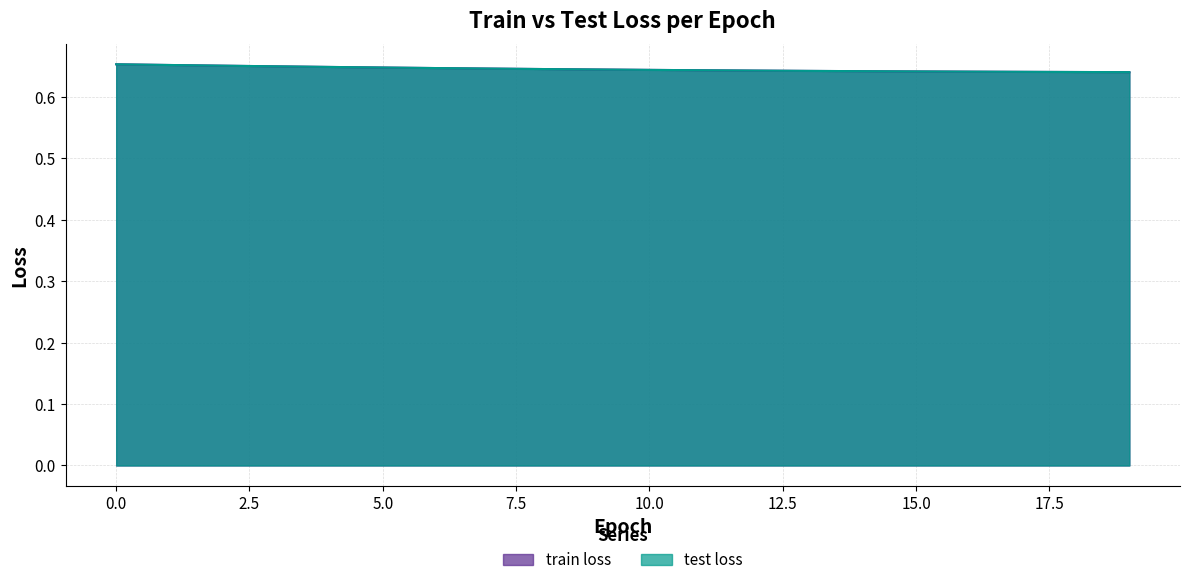

Which series has the largest range (max minus min)?

train loss